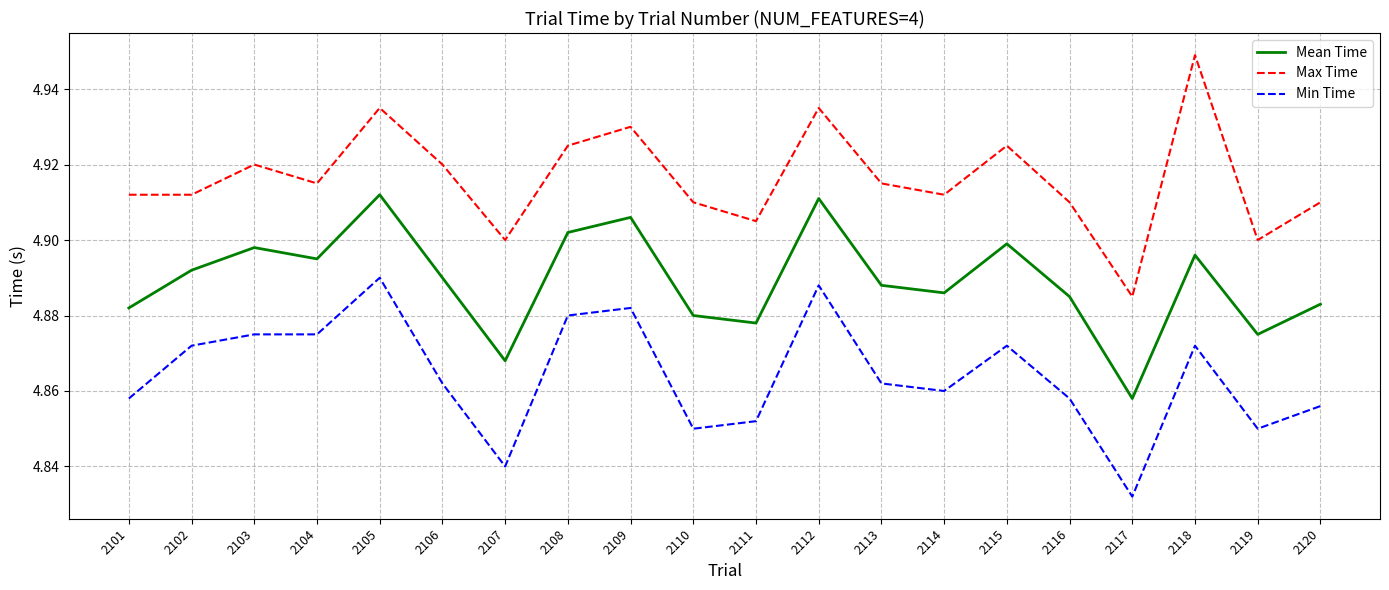

What is the spread (max minus min) of values at 2114?

0.1